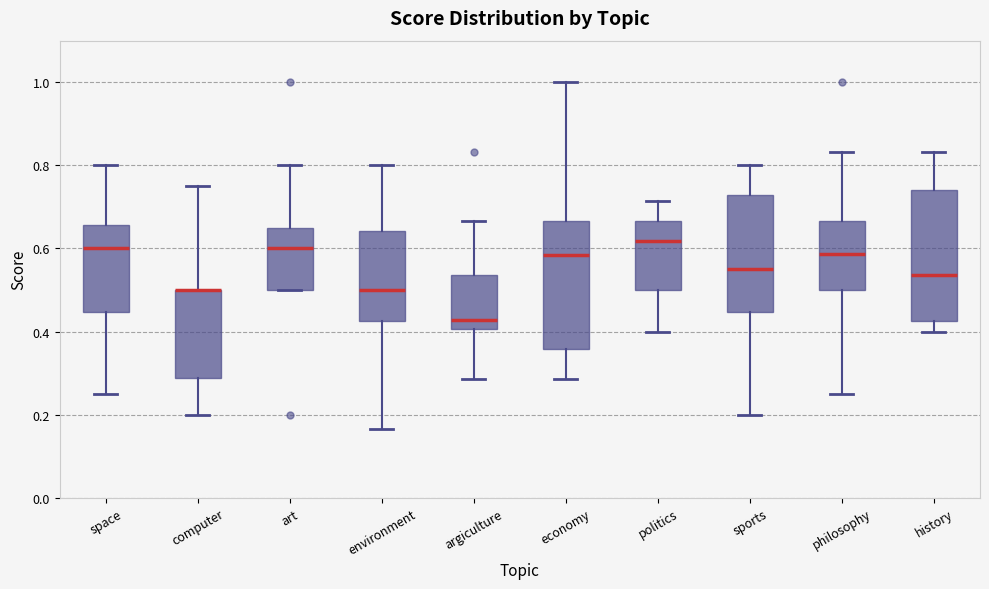

Reading left to right, transcribe this box plot: for each box, give where its median line is, the range the box spans, and where its two whiskers end, as read against the y-axis. The values are not printed on the chart, so give them approximately, as read against the axis.

space: median 0.60, box 0.44 to 0.66, whiskers 0.26 to 0.80
computer: median 0.50 (drawn on the box's upper edge), box 0.28 to 0.50, whiskers 0.20 to 0.76
art: median 0.60, box 0.50 to 0.66, whiskers 0.50 to 0.80
environment: median 0.50, box 0.42 to 0.64, whiskers 0.16 to 0.80
argiculture: median 0.42, box 0.40 to 0.54, whiskers 0.28 to 0.66
economy: median 0.58, box 0.36 to 0.66, whiskers 0.28 to 1.00
politics: median 0.62, box 0.50 to 0.66, whiskers 0.40 to 0.72
sports: median 0.56, box 0.44 to 0.72, whiskers 0.20 to 0.80
philosophy: median 0.58, box 0.50 to 0.66, whiskers 0.26 to 0.84
history: median 0.54, box 0.42 to 0.74, whiskers 0.40 to 0.84